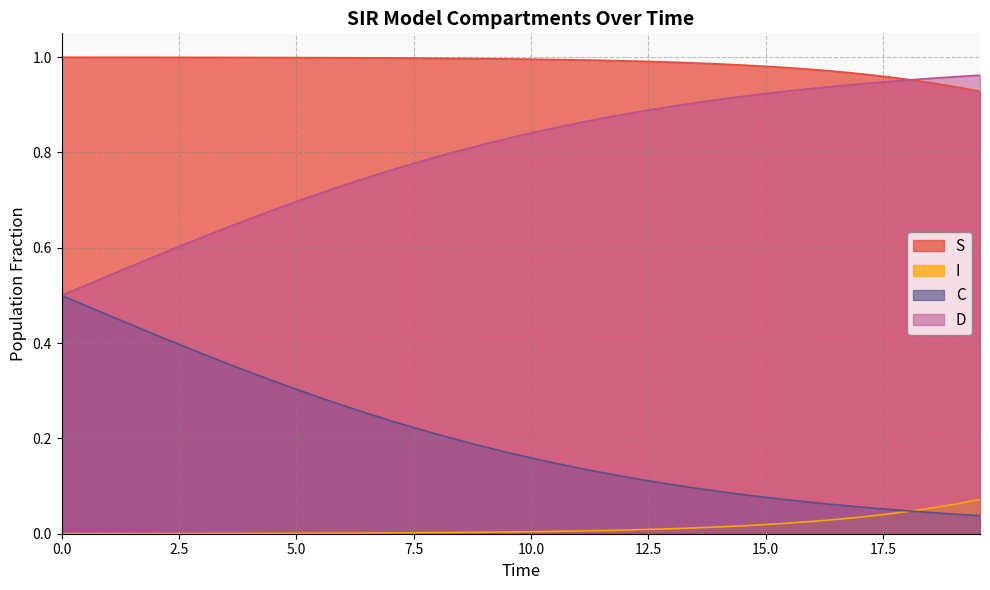

Rank the series by their average value, from lowest to highest.

I, C, D, S